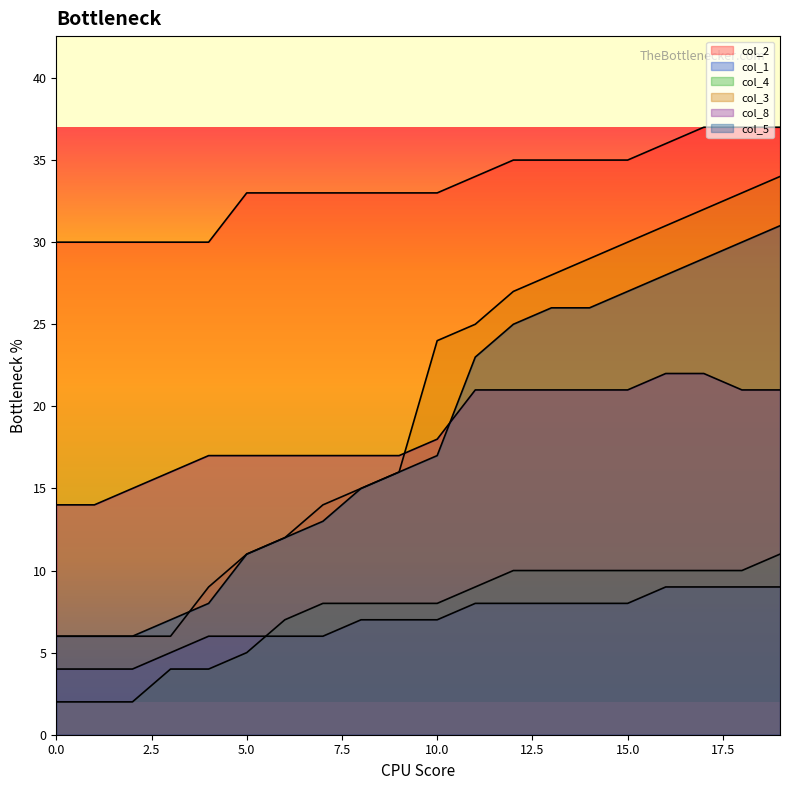

Rank the series by their maximum value, from lowest to highest.

col_1, col_4, col_8, col_5, col_3, col_2